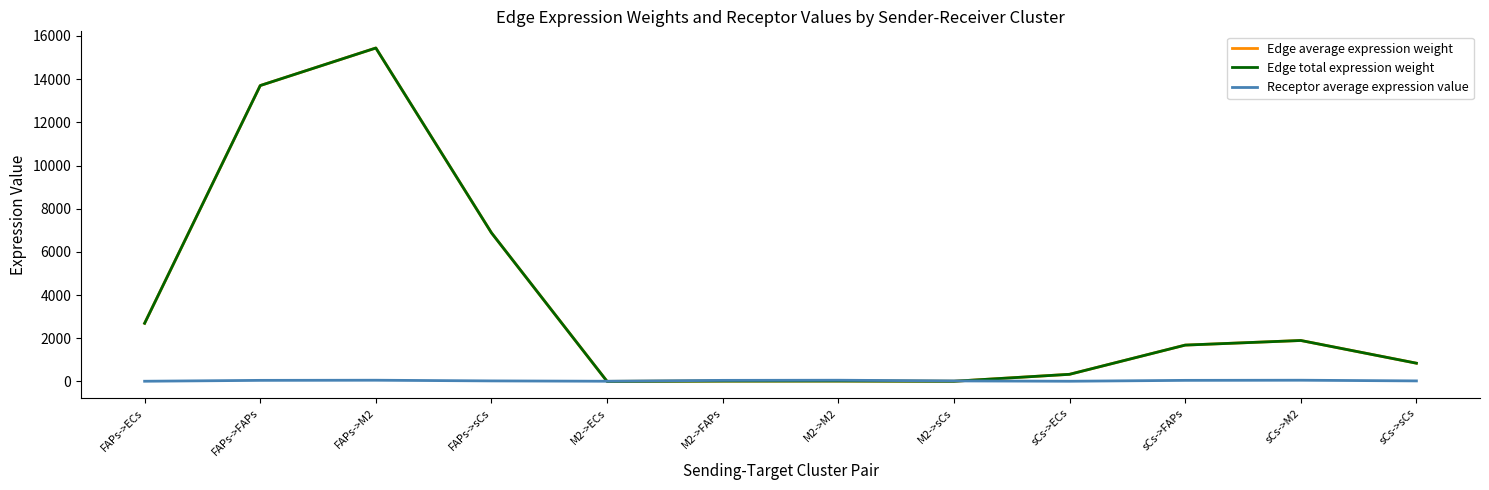

Which series has the widest spread of values?

Edge average expression weight